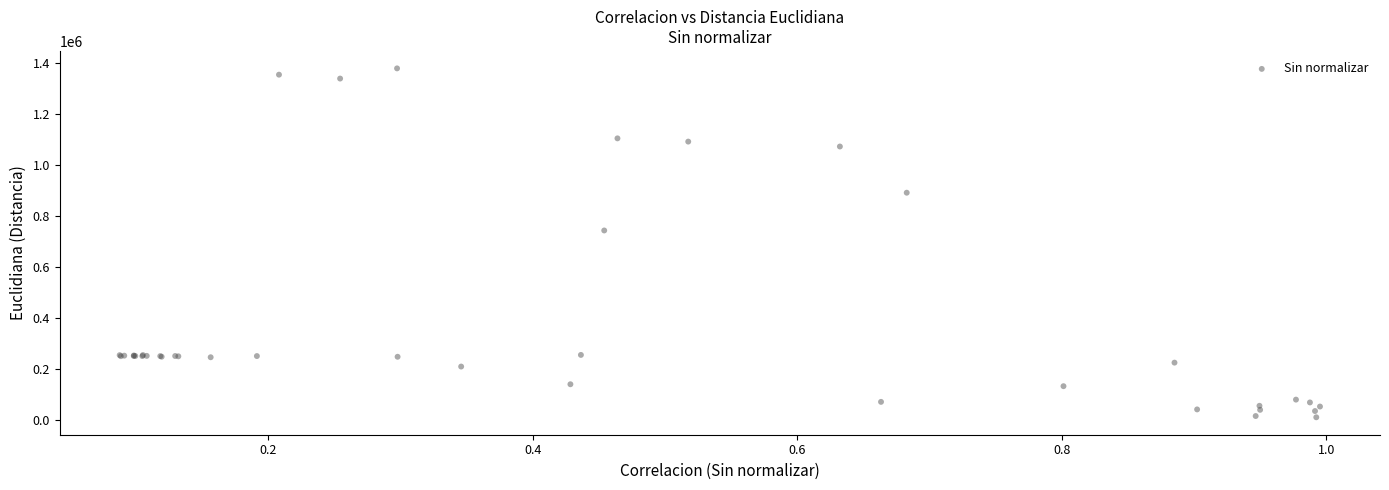

What Y value in the scatter plot is closest to 694850?

743254.1